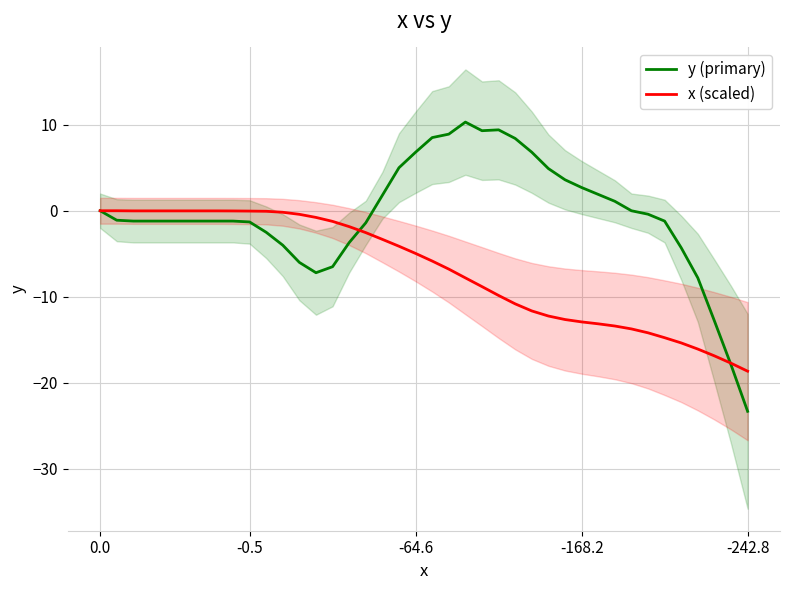

How many negative values does the y (primary) series have?

23